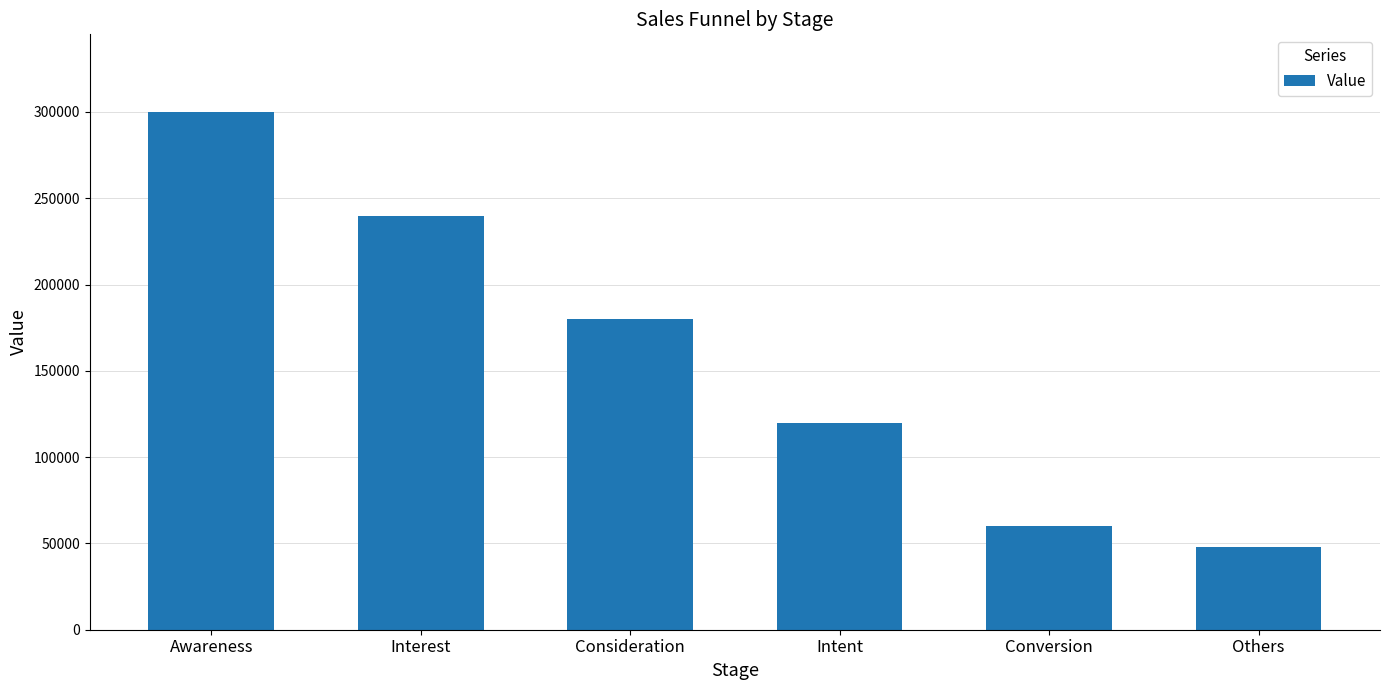

How many bars are there in total?

6